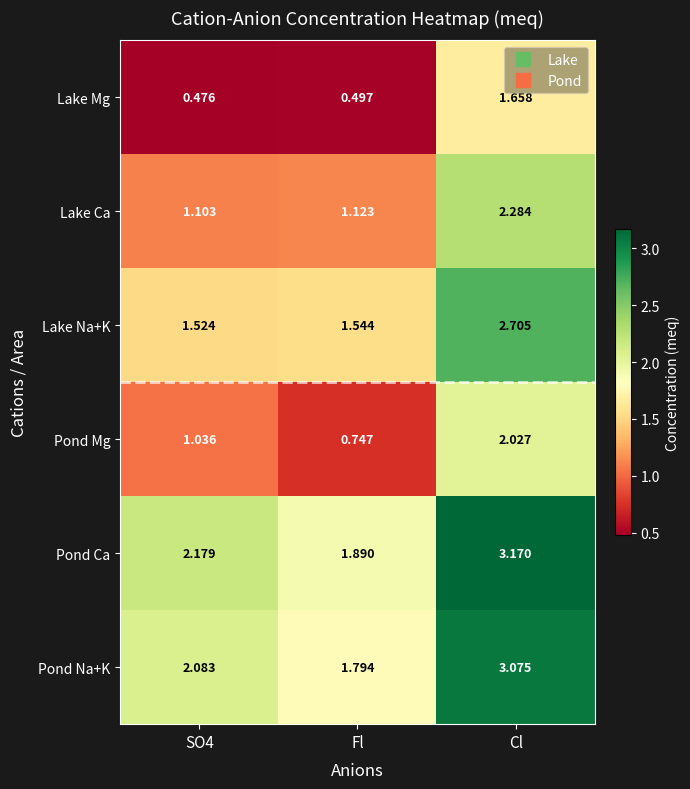

Which series has the largest total across all categories?

Pond Ca